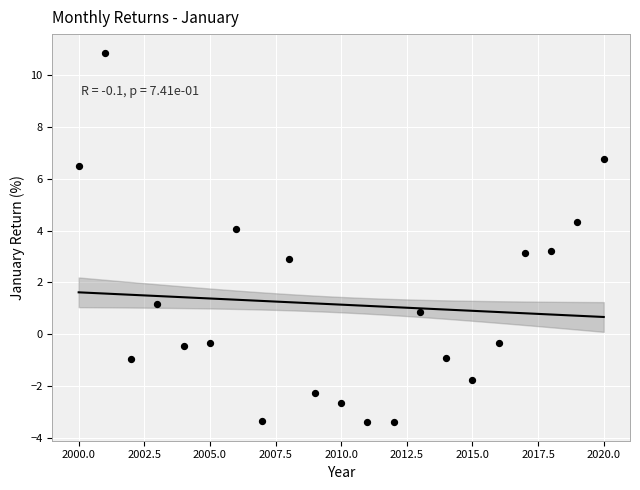

What is the range of X values (max minus min)?

20.0